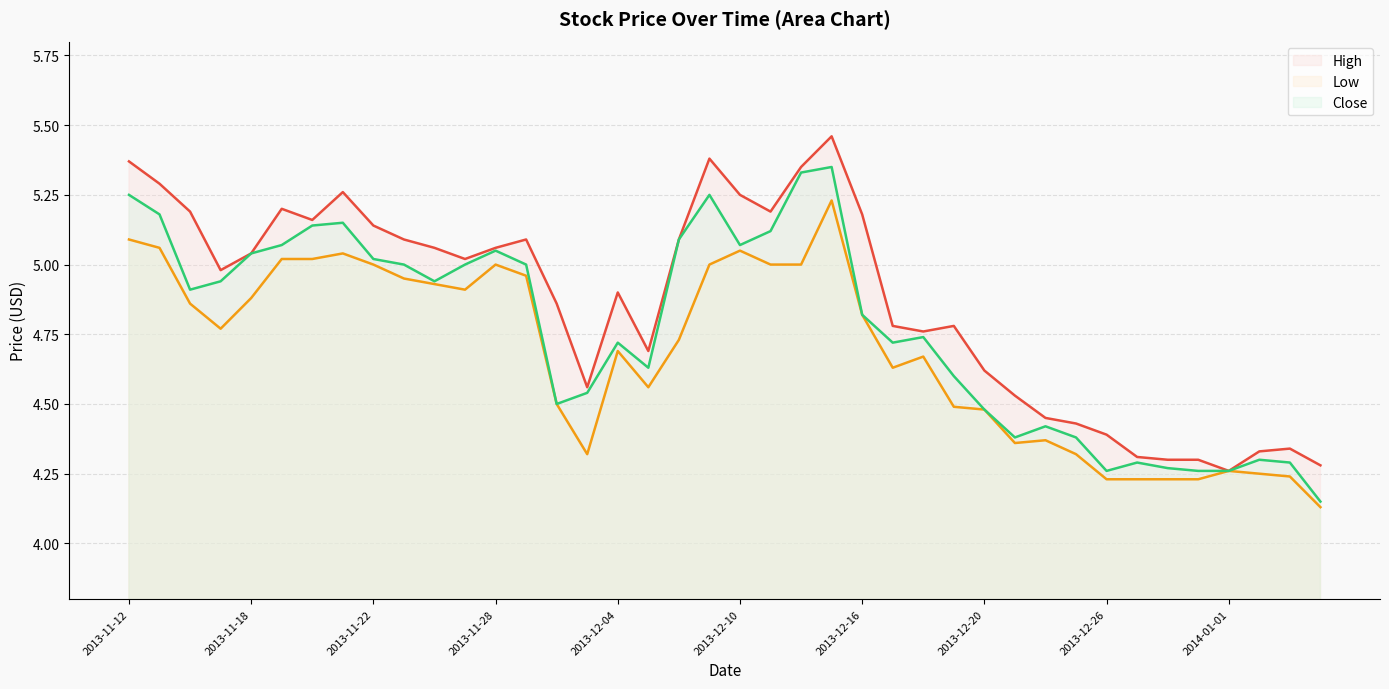

What is the approximate value of Close line at 2013-12-04?

4.7